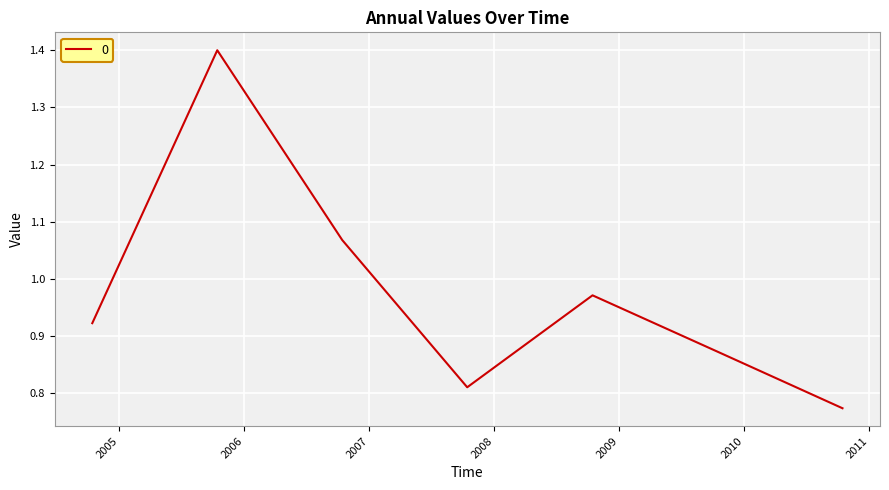

What is the difference between the maximum and minimum values?

0.6